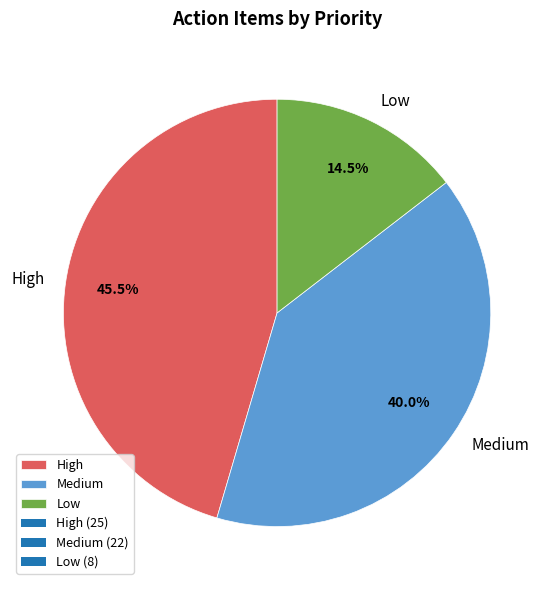

Which category has the biggest portion of the pie?

High